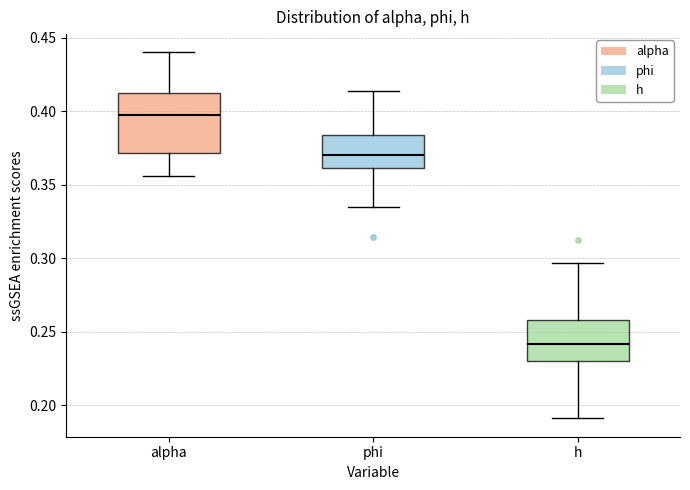

Where does the lower whisker of the box for phi end on the y-axis? The values are not printed on the chart, so give them approximately, as read against the axis.

0.335